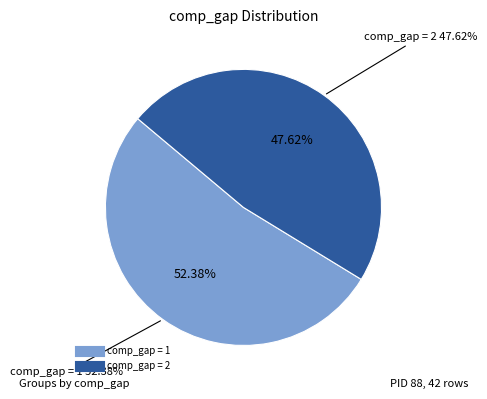

How many slices are in this pie chart?

2